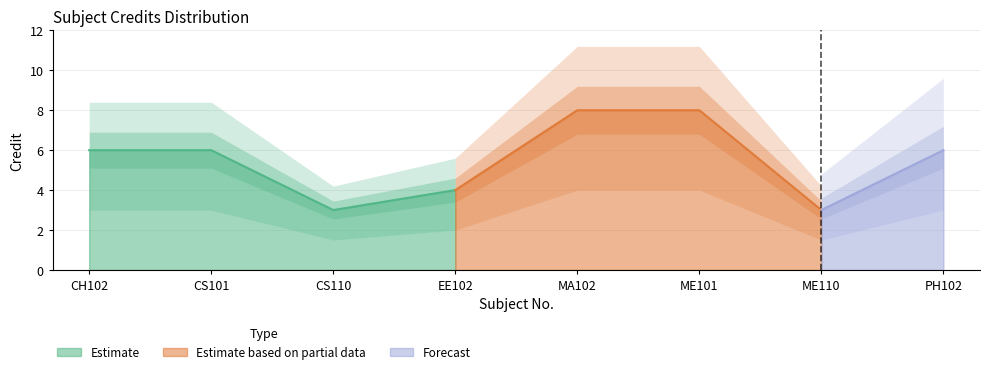

Approximately how many times larger is the value at MA102 compared to PH102?

1.3